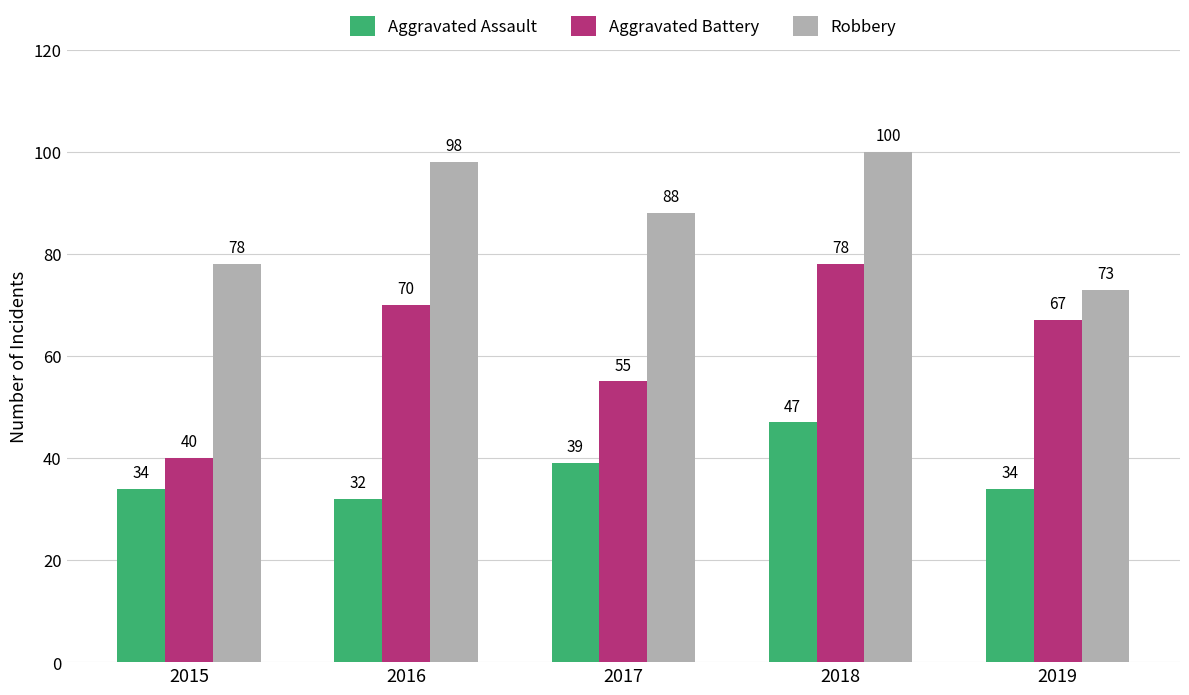

What is the value of the Aggravated Battery bar at the 4th from the left?

78